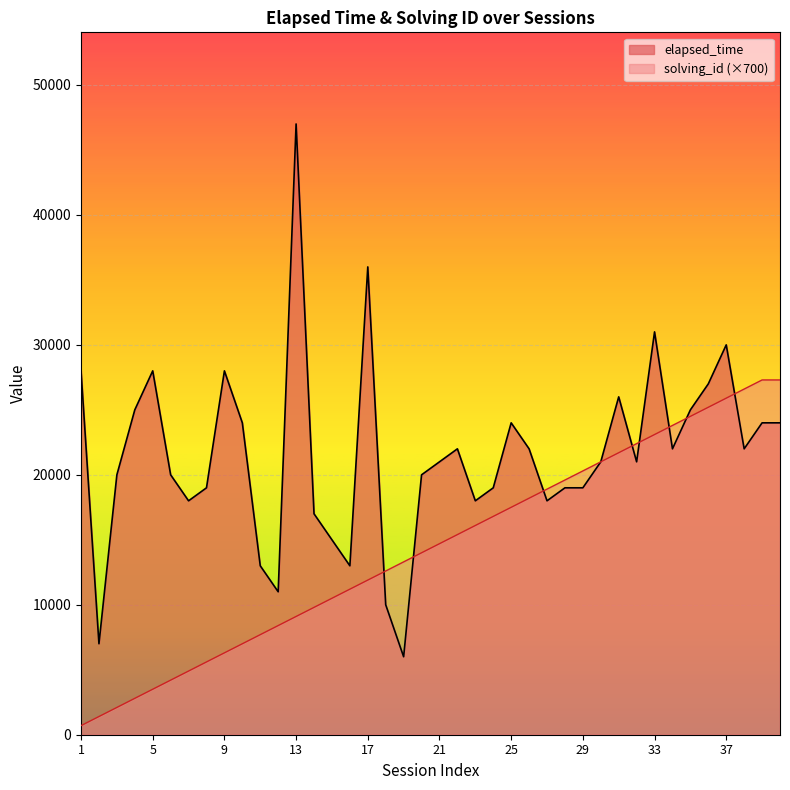

Rank the series at 9 from highest to lowest value.

elapsed_time, solving_id (×700)